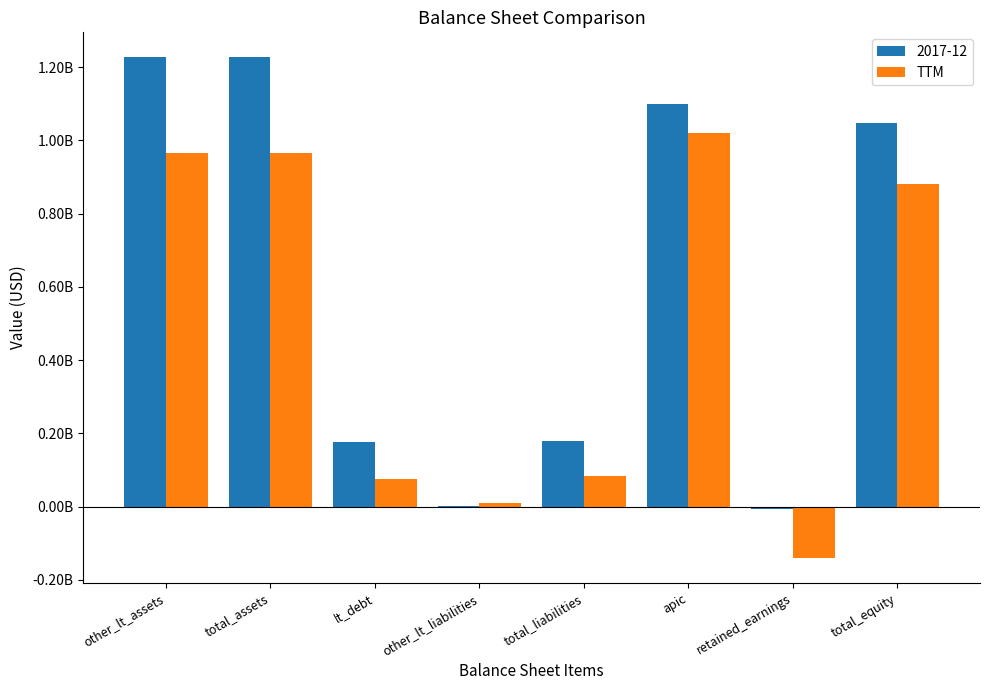

What are all the series names shown in the legend?

2017-12, TTM